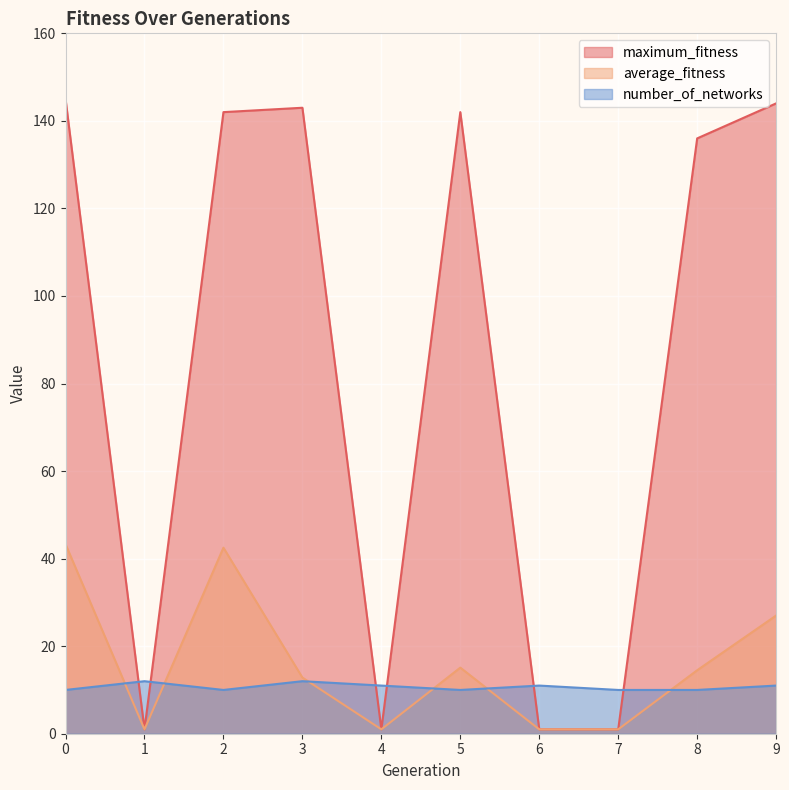

How many lines are shown in the chart?

3